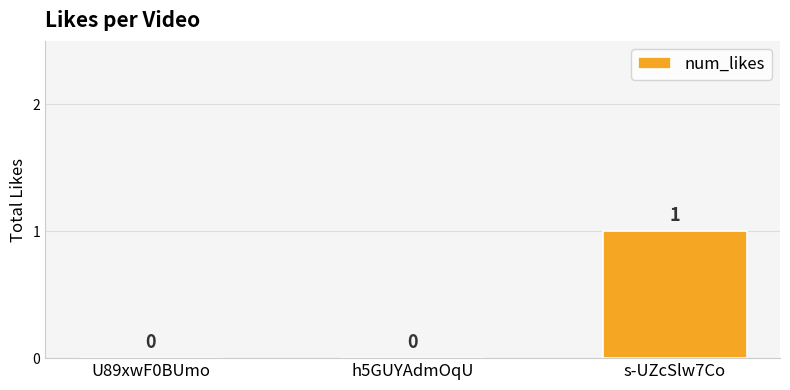

Is it true that the value at h5GUYAdmOqU is -1?

False